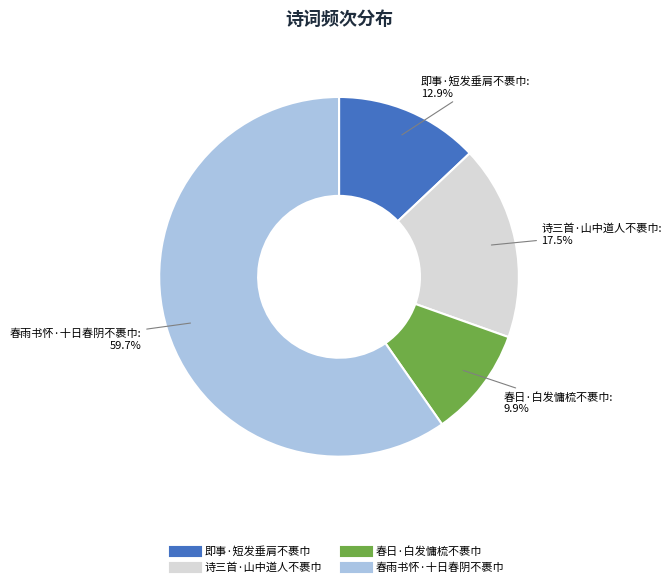

True or false: 即事·短发垂肩不裹巾 accounts for 13% of the total.

True